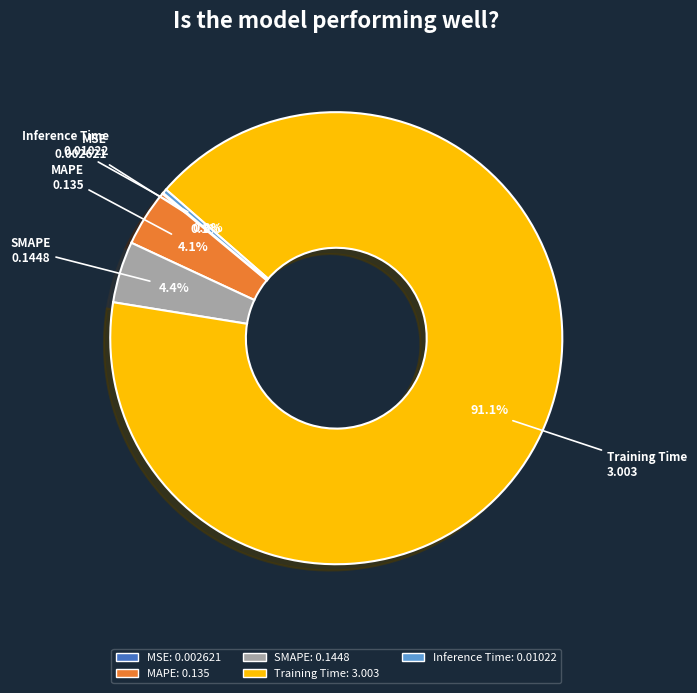

Which has a higher value, Training Time or MAPE?

Training Time